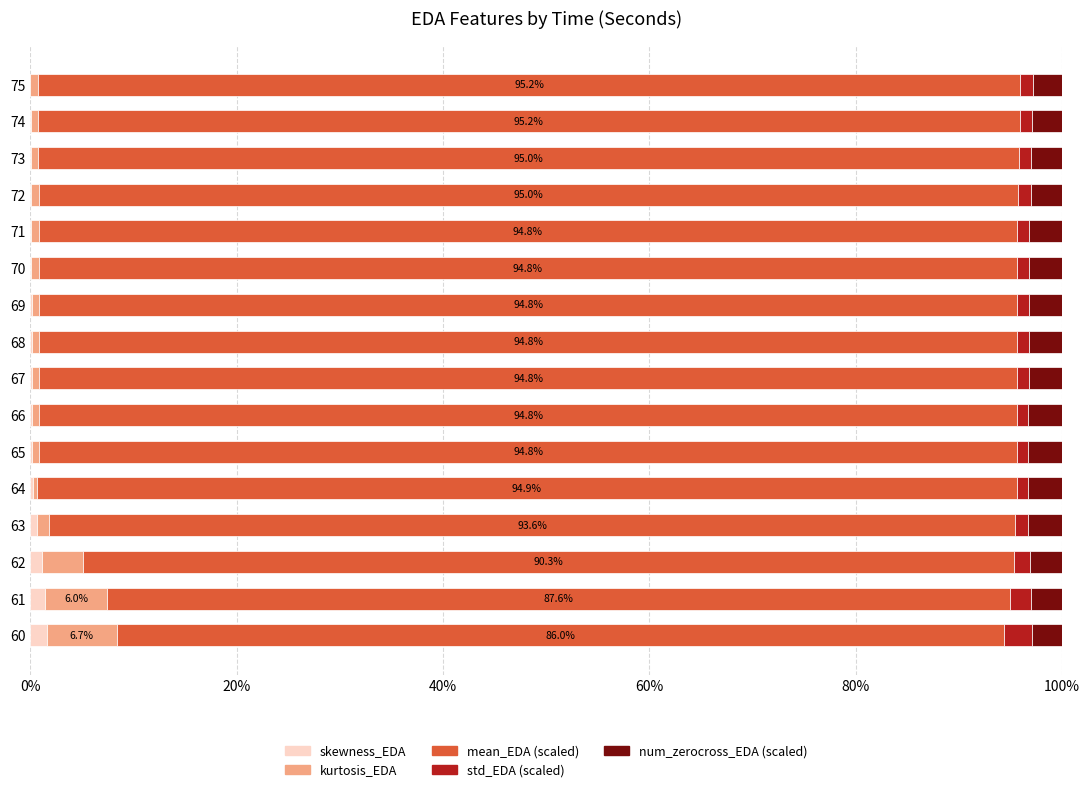

What is the sum of all std_EDA (scaled) values?

21.4